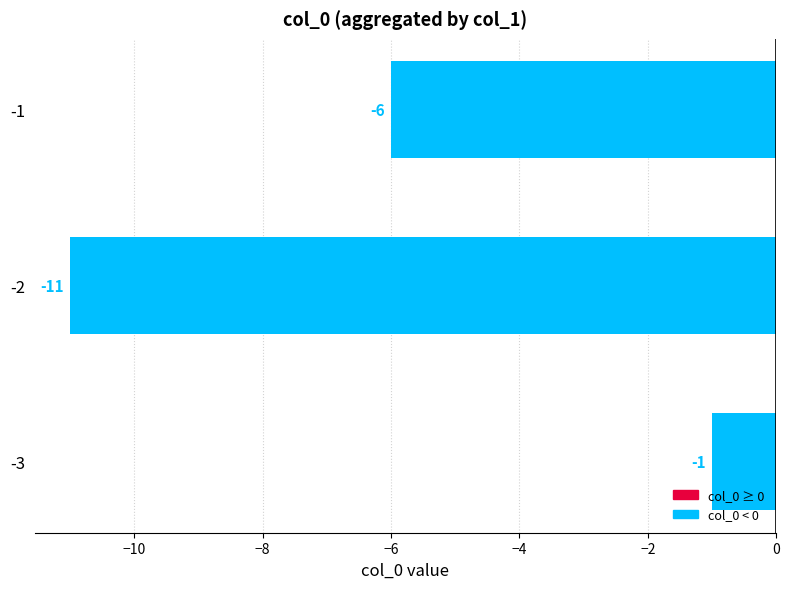

Is it true that the value at -3 is -1?

True